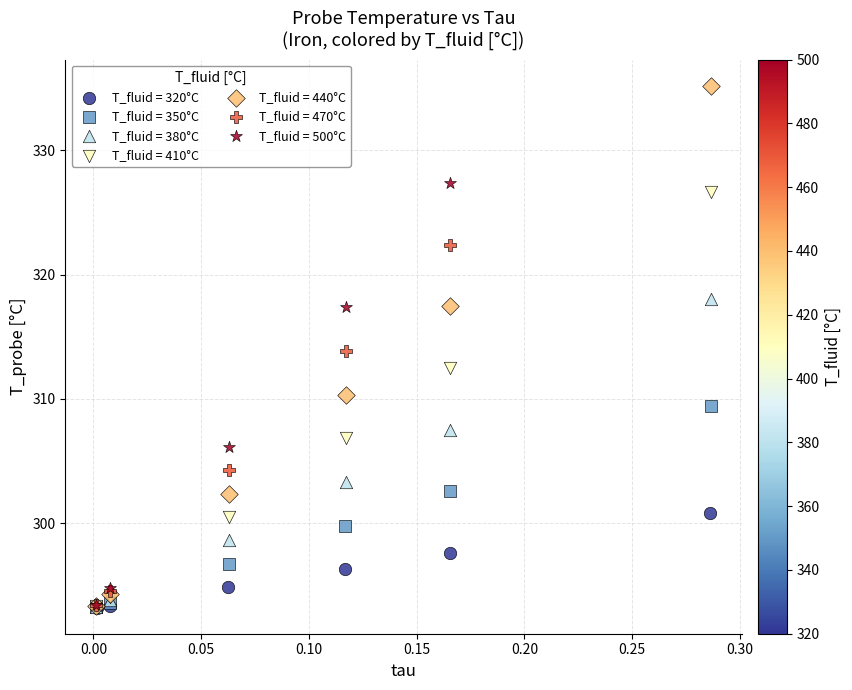

Which series reaches the maximum Y coordinate?

T_fluid = 440°C